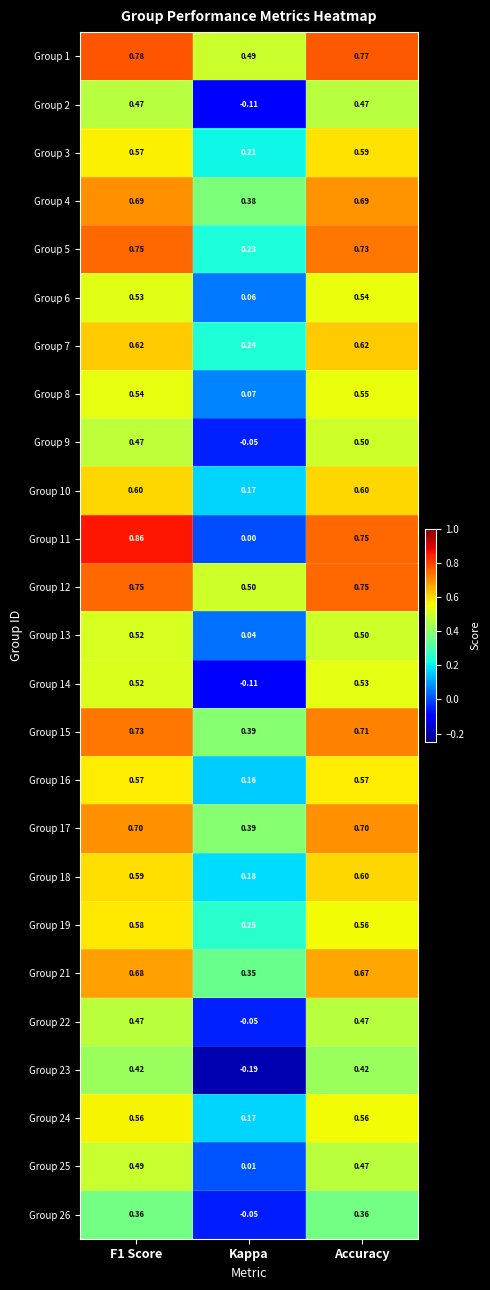

Is the value of Group 21 at Kappa greater than the value of Group 18 at F1 Score?

No